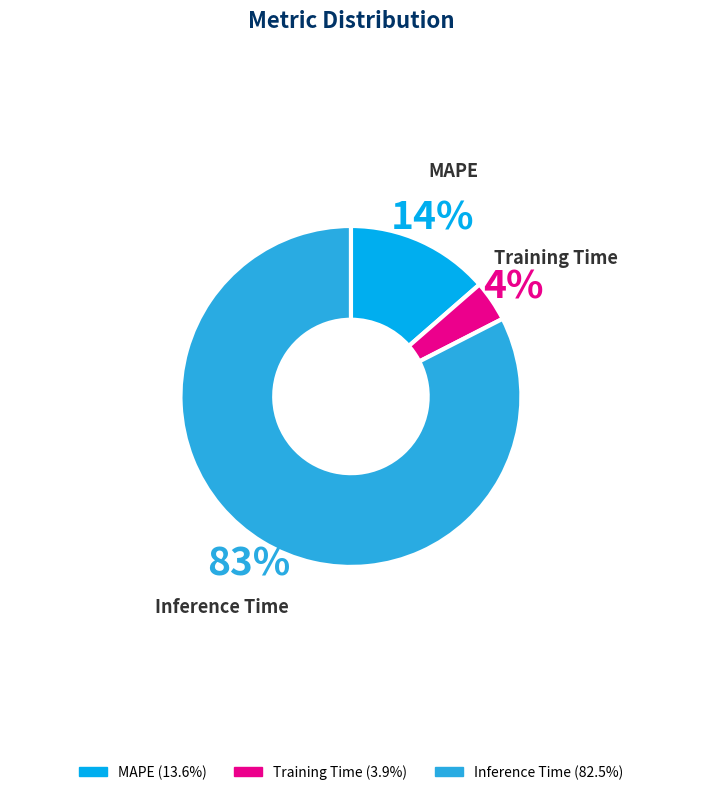

To the nearest percent, what is the average slice percentage?

33%